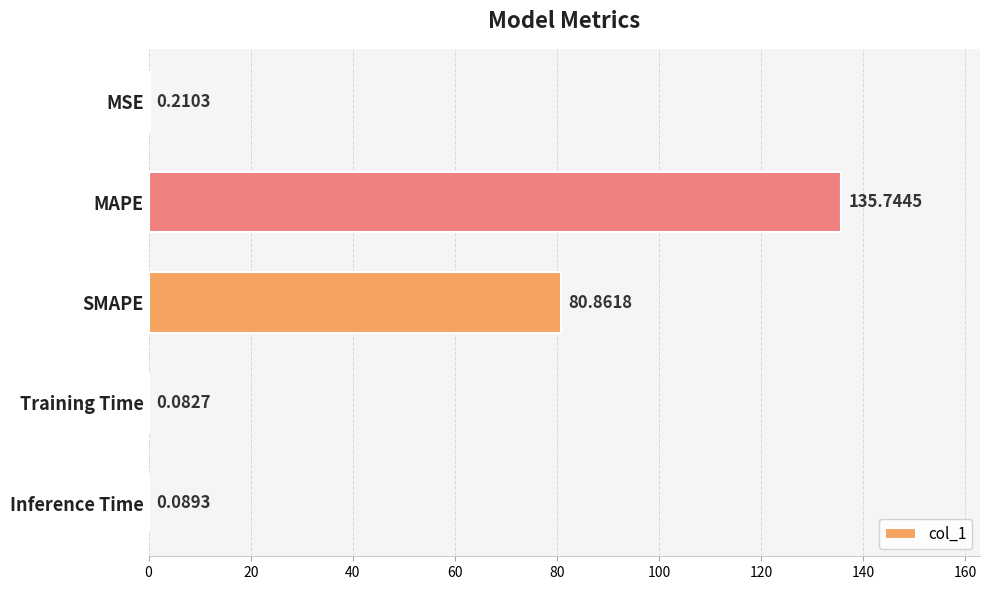

Which label corresponds to the largest value in the chart?

MAPE